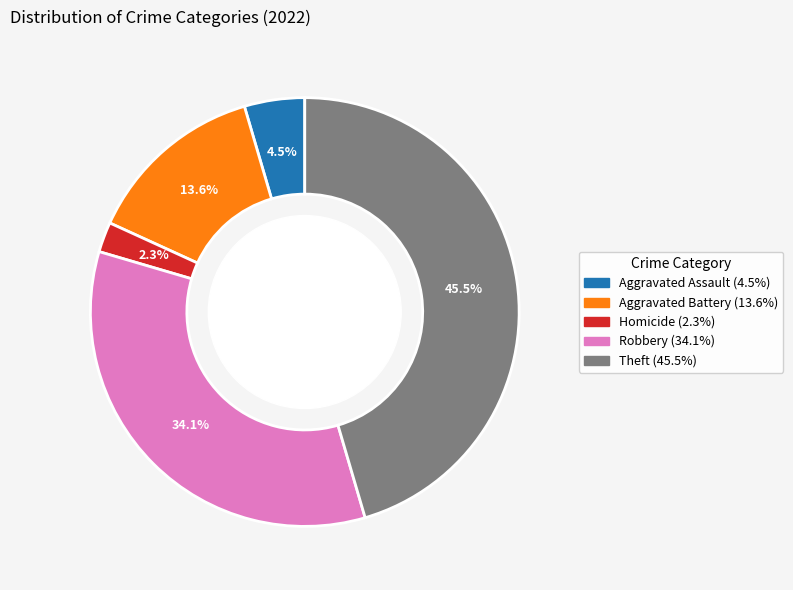

Does any single category account for the majority?

No